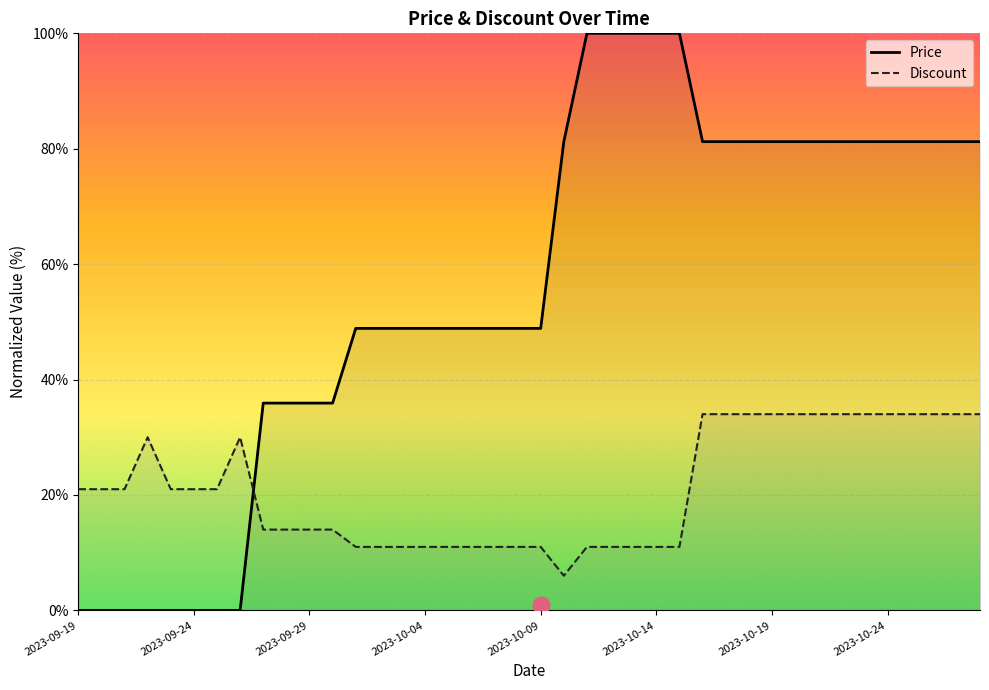

Which category has the lowest value in the Discount series?

2023-10-10